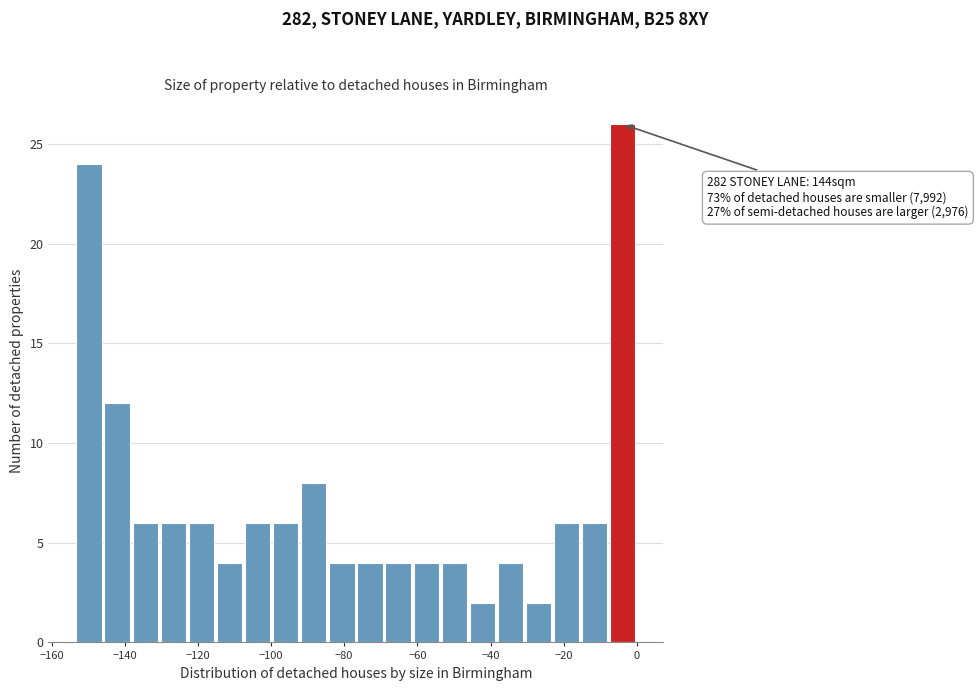

Read against the x-axis, roughly where is the centre of the tallest bar?

-4